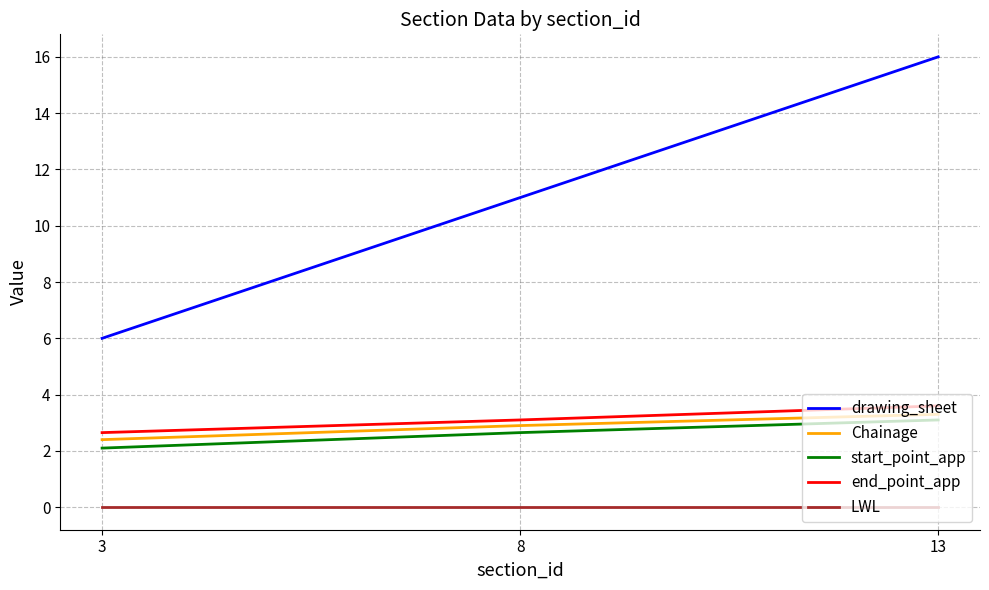

Is this an area chart (filled region under the line)?

No